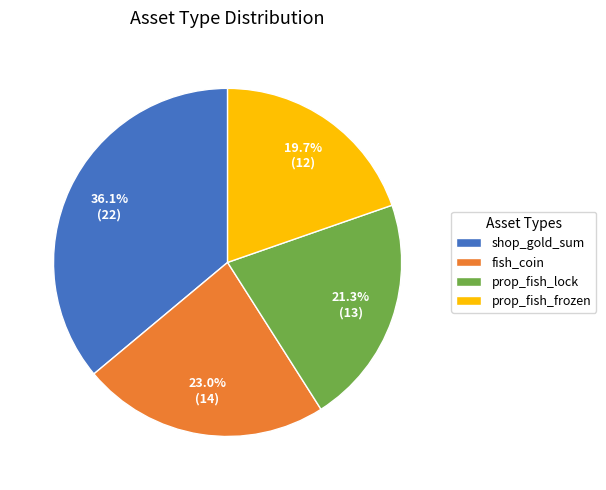

What is the ratio of the value at prop_fish_lock to the value at shop_gold_sum?

0.6